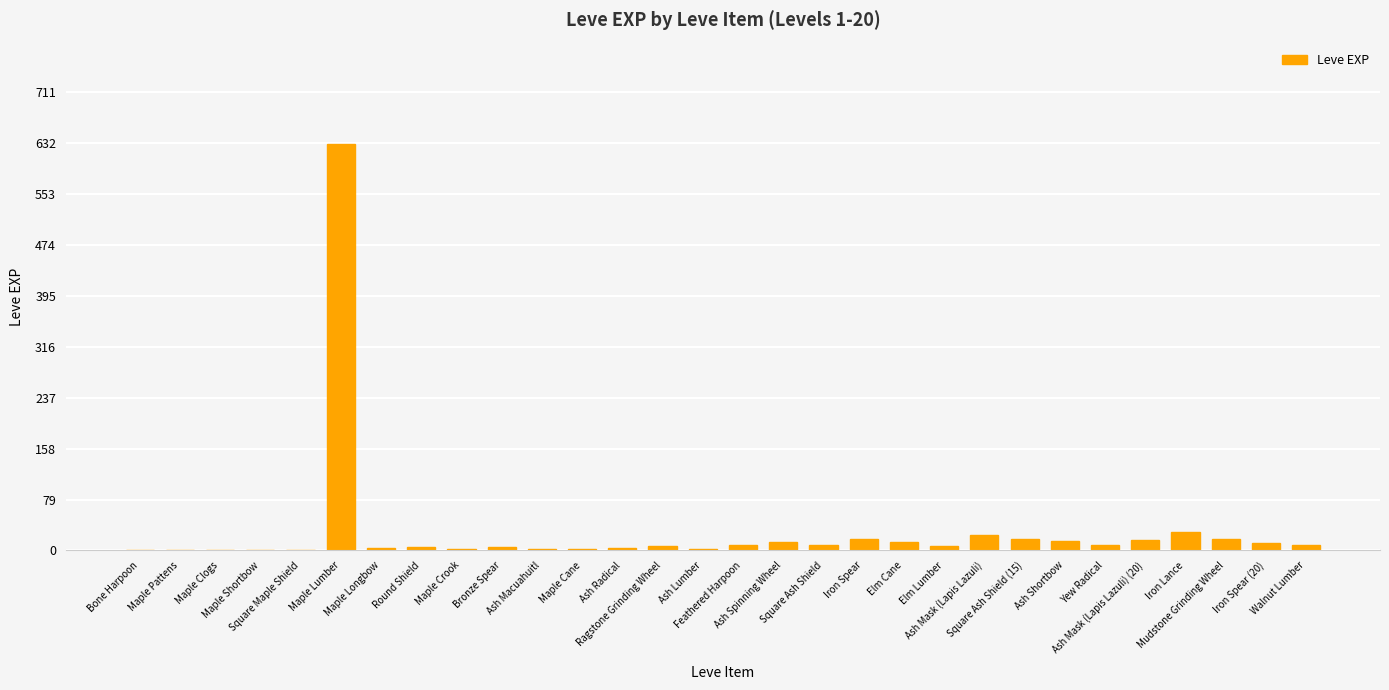

What is the greatest value displayed?

630